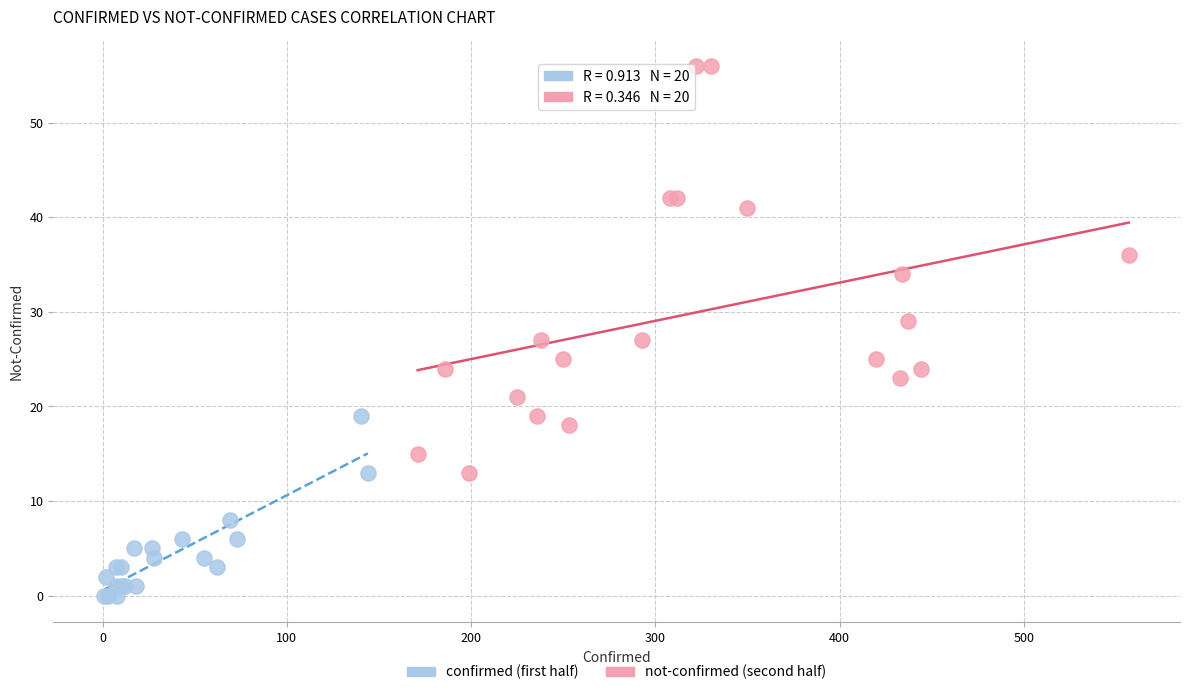

Which series contains the lowest Y value?

confirmed (first half)